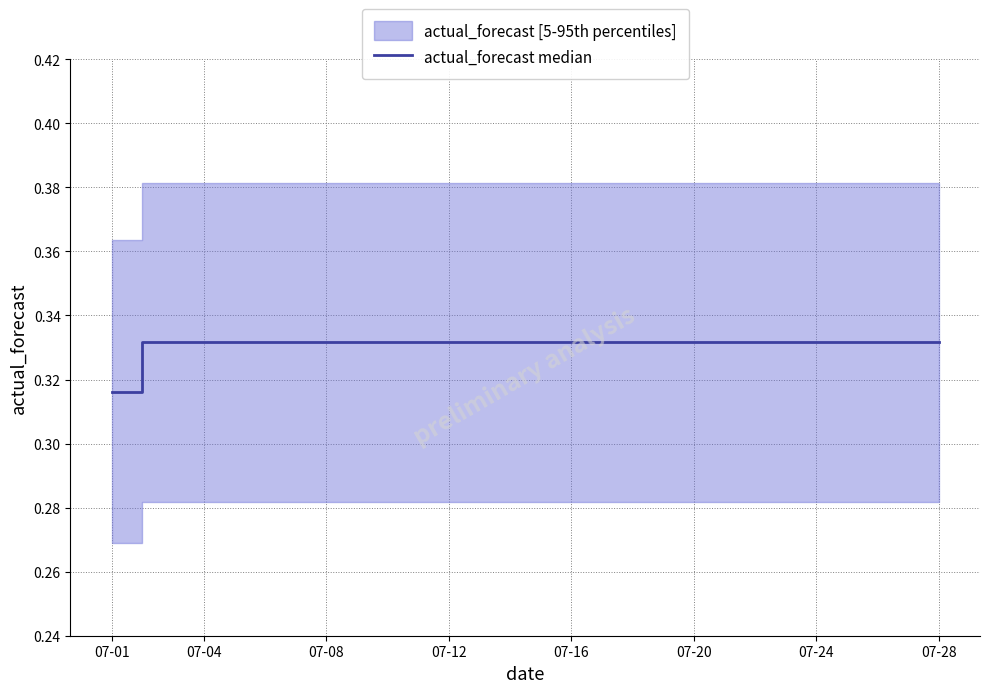

What is the sum of all values?

9.3